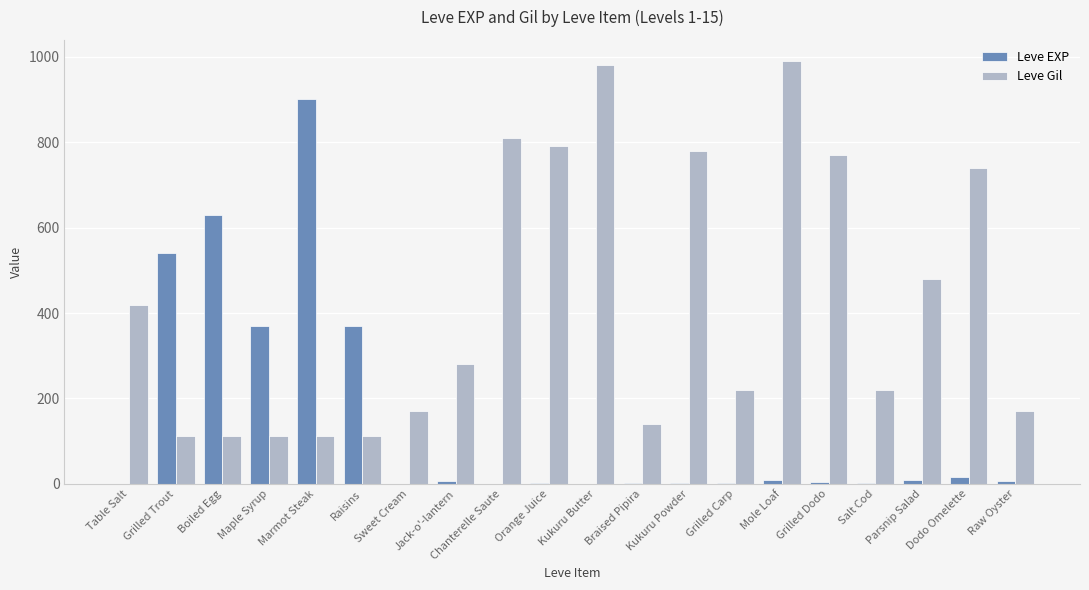

What is the total value across all series at Maple Syrup?

482